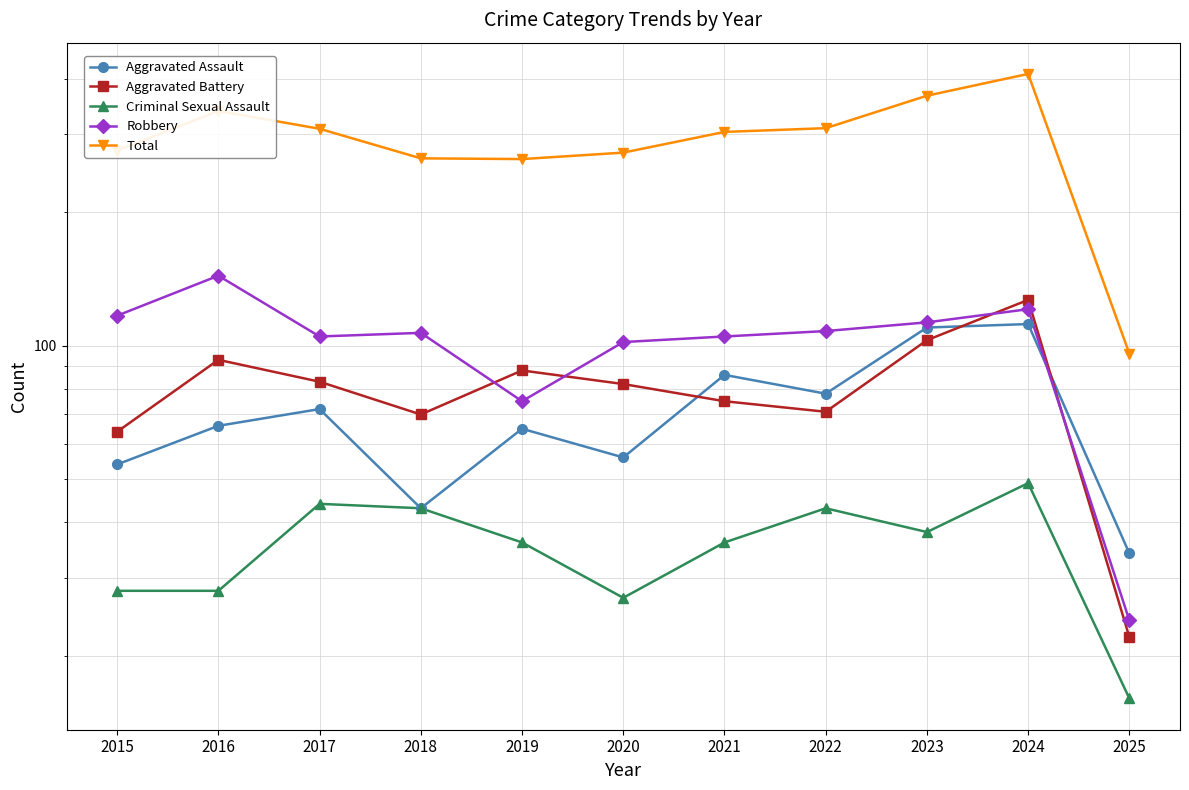

What is the sum of the Aggravated Battery values at 2015 and 2023?

167